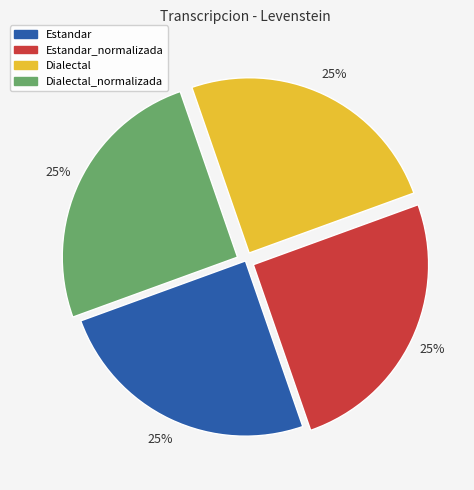

Does any single category account for the majority?

No